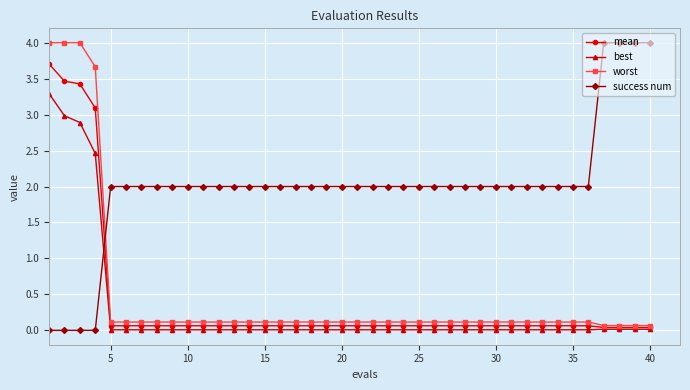

What is the maximum value for best?

3.3